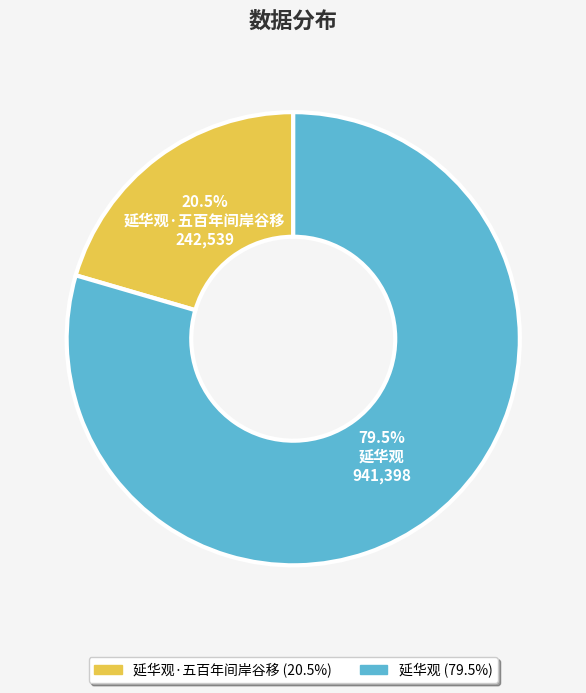

Count the number of slices in the pie.

2